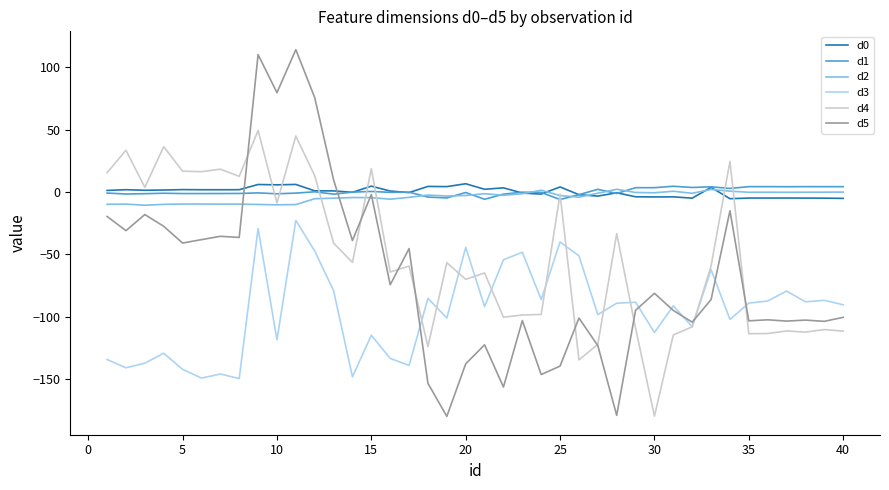

What is the maximum value shown in the chart?

114.1